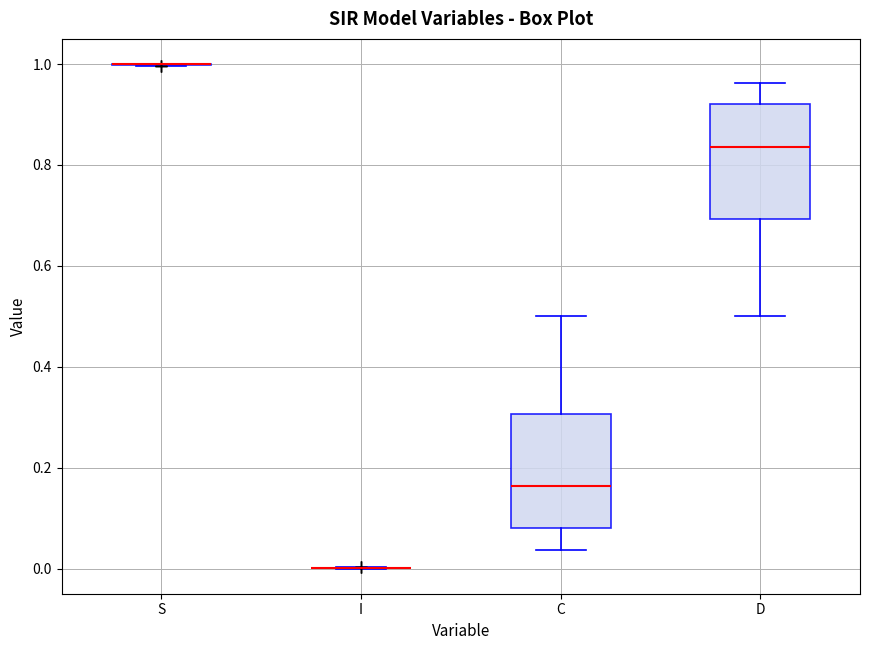

Reading left to right, transcribe this box plot: for each box, give where its median line is, the range the box spans, and where its two whiskers end, as read against the y-axis. The values are not printed on the chart, so give them approximately, as read against the axis.

S: box collapsed to a line at 1.00, whiskers 1.00 to 1.00
I: box collapsed to a line at 0.00, whiskers 0.00 to 0.00
C: median 0.16, box 0.08 to 0.30, whiskers 0.04 to 0.50
D: median 0.84, box 0.70 to 0.92, whiskers 0.50 to 0.96